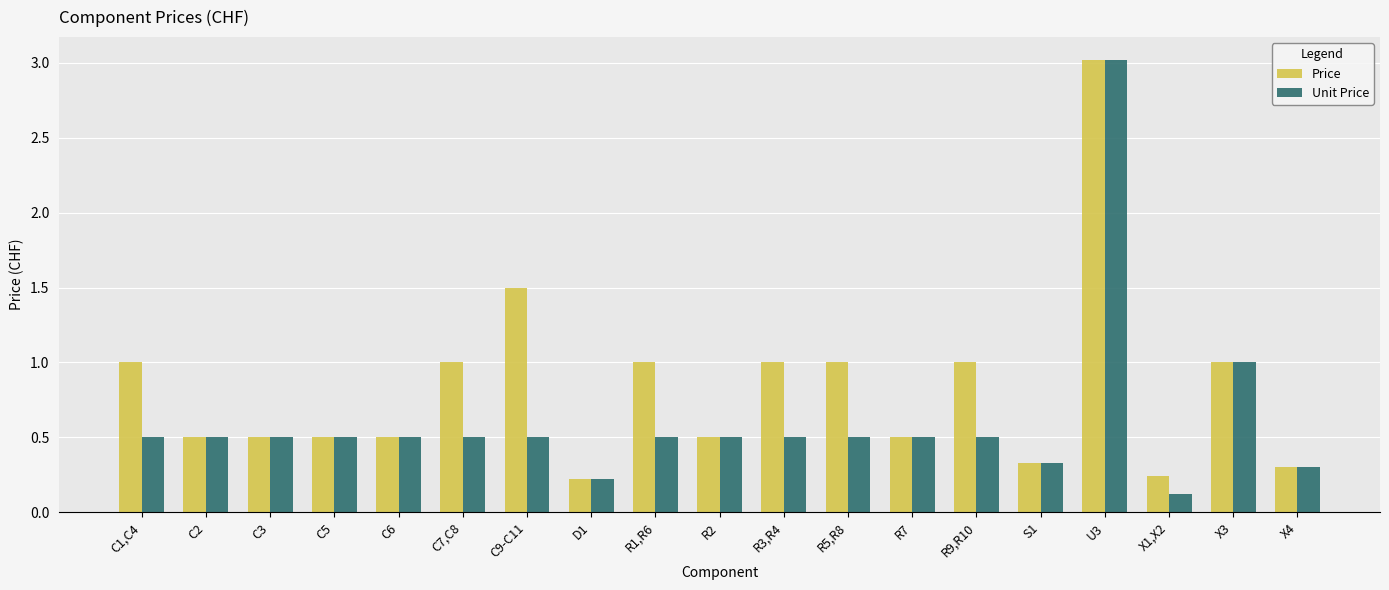

True or false: Price has a value of 1.0 at C1,C4.

True